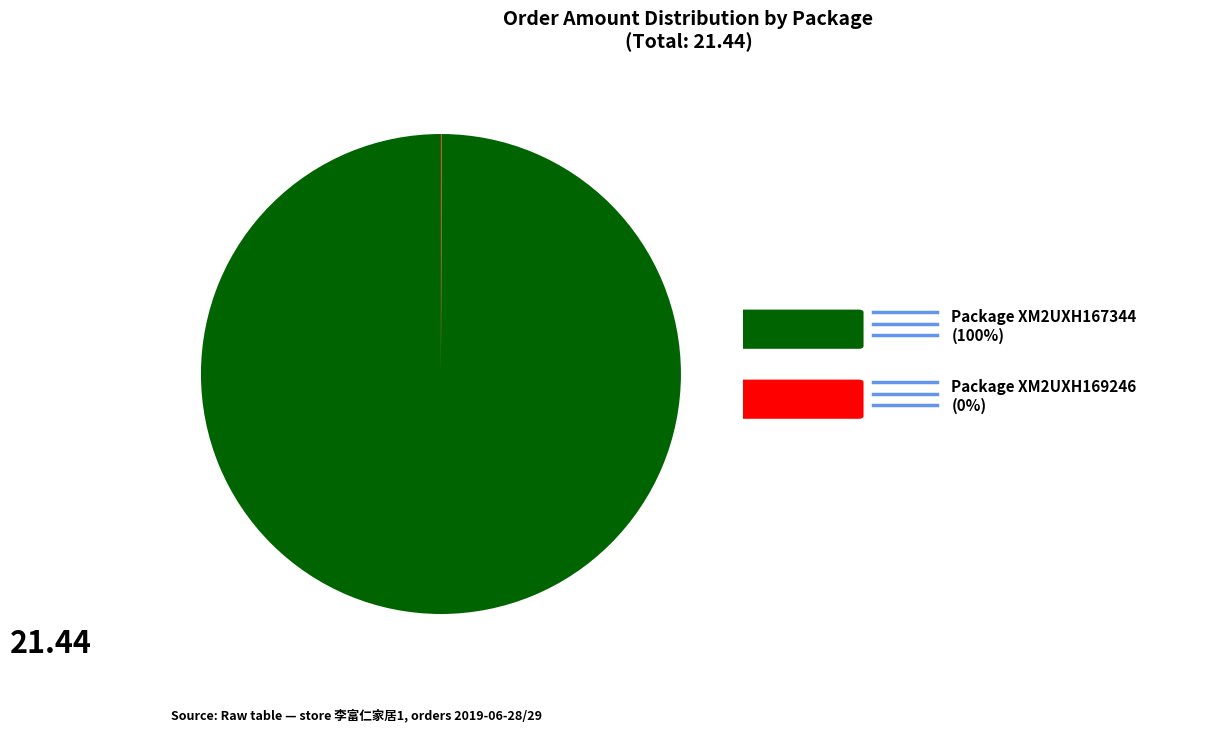

Is there a majority slice in this chart?

Yes